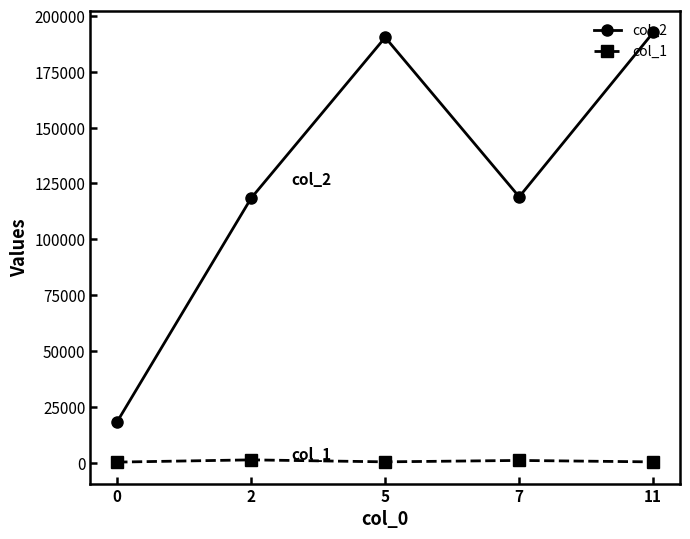

Does the chart display data point markers on the line(s)?

Yes